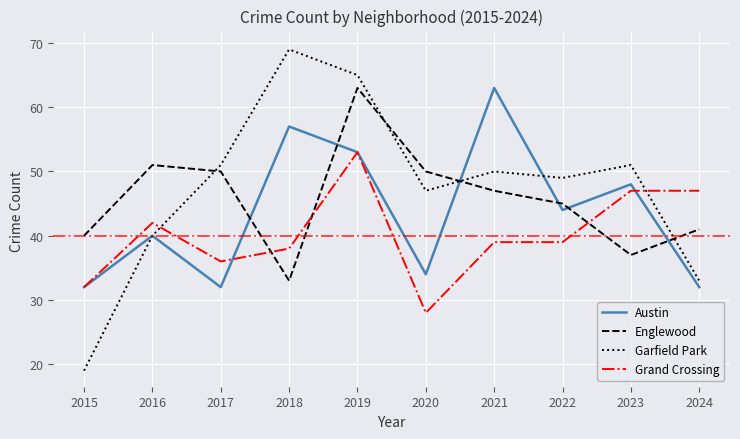

True or false: Garfield Park and Grand Crossing intersect in this chart.

True